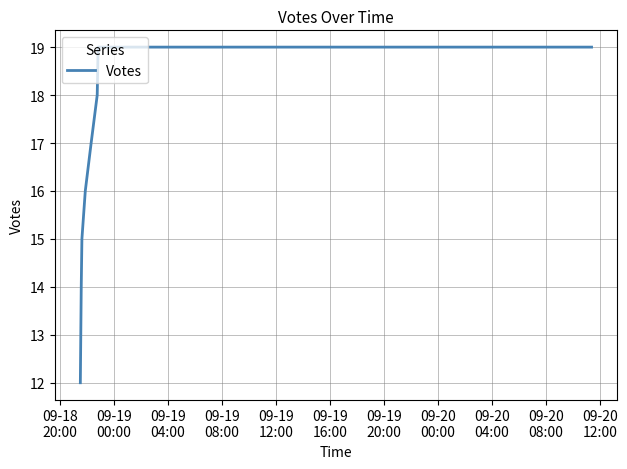

What is the maximum value shown in the chart?

19